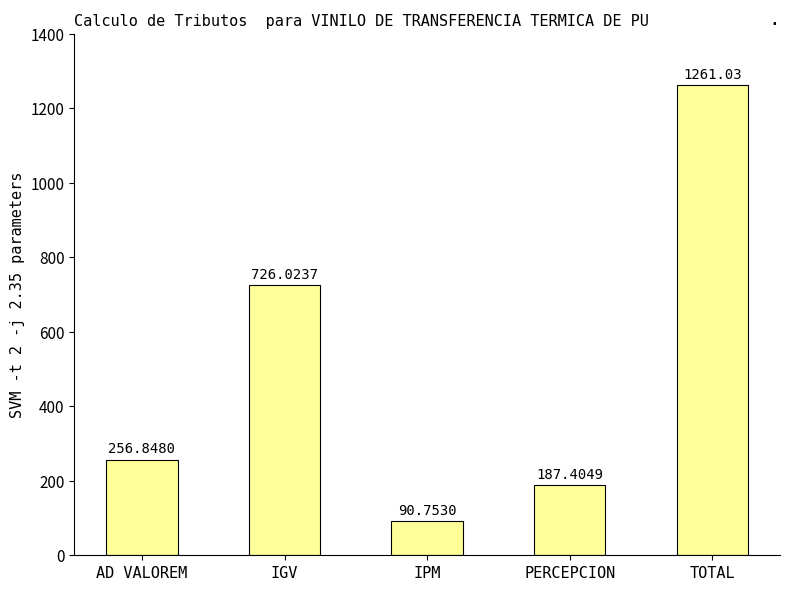

Reading left to right, transcribe all the data shown in this chart.

256.8	726.0	90.8	187.4	1261.0